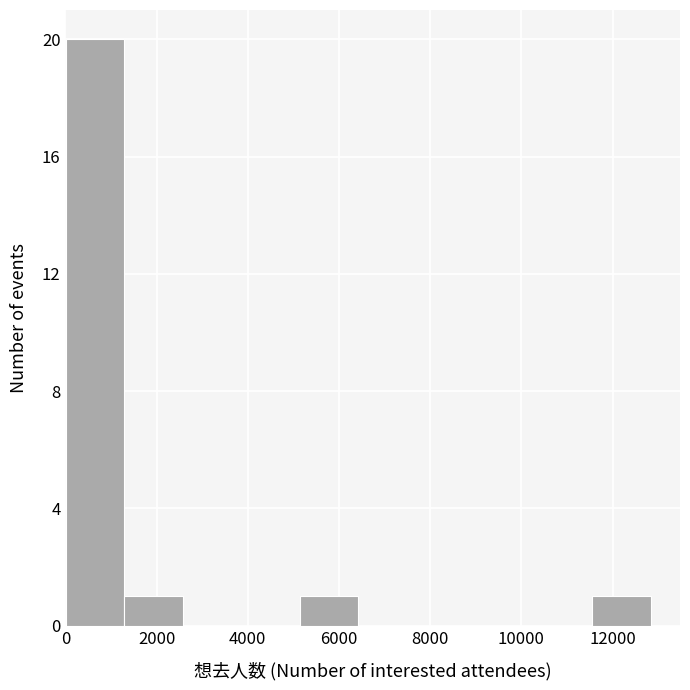

Reading left to right, list every bar in this chart as the range it spans on the x-axis followed by its height. Neither the bar edges nor the heights are printed on the chart, so give them approximately, as read against the axes.

0 to 1200: 20
1200 to 2600: 1
2600 to 3800: 0
3800 to 5200: 0
5200 to 6400: 1
6400 to 7800: 0
7800 to 9000: 0
9000 to 10200: 0
10200 to 11600: 0
11600 to 12800: 1